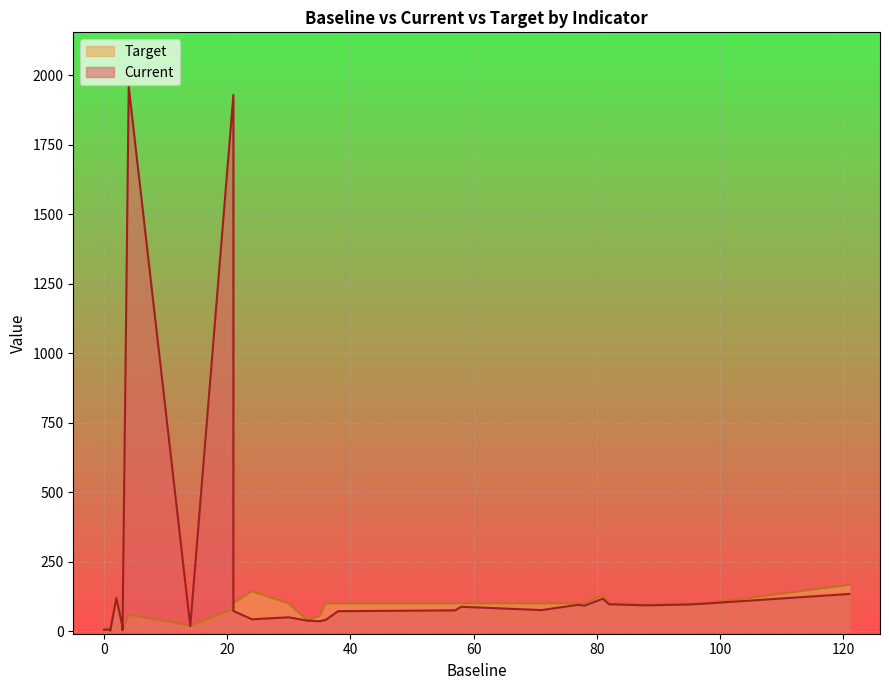

What is the value of the Current point at the 18th from the left?

97